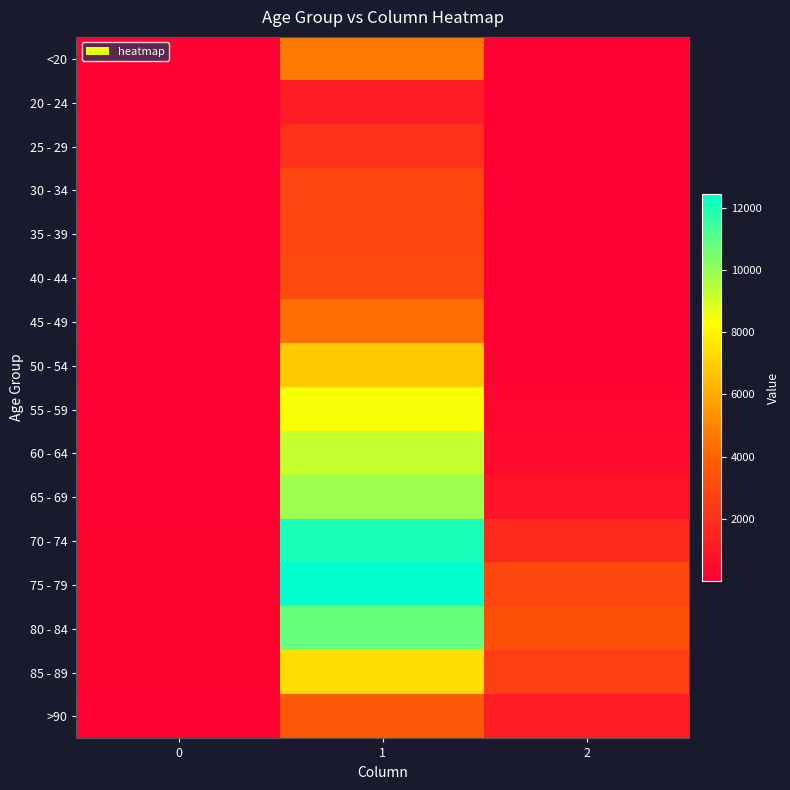

Between 0 and 2, which series saw the biggest shift?

80 - 84